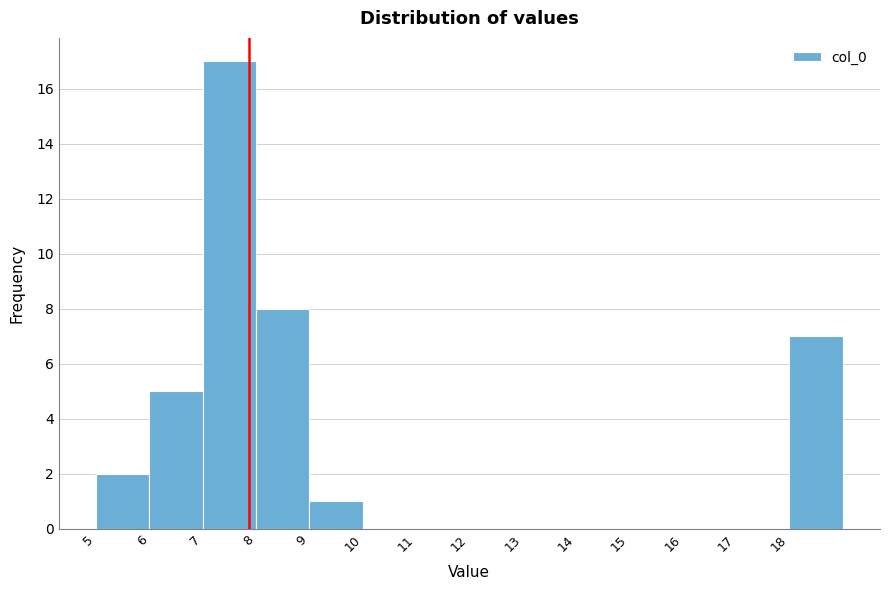

Reading left to right, list every bar in this chart as the range it spans on the x-axis followed by its height. The values are not printed on the chart, so give them approximately, as read against the axis.

5 to 6: 2
6 to 7: 5
7 to 8: 17
8 to 9: 8
9 to 10: 1
10 to 11: 0
11 to 12: 0
12 to 13: 0
13 to 14: 0
14 to 15: 0
15 to 16: 0
16 to 17: 0
17 to 18: 0
18 to 19: 7